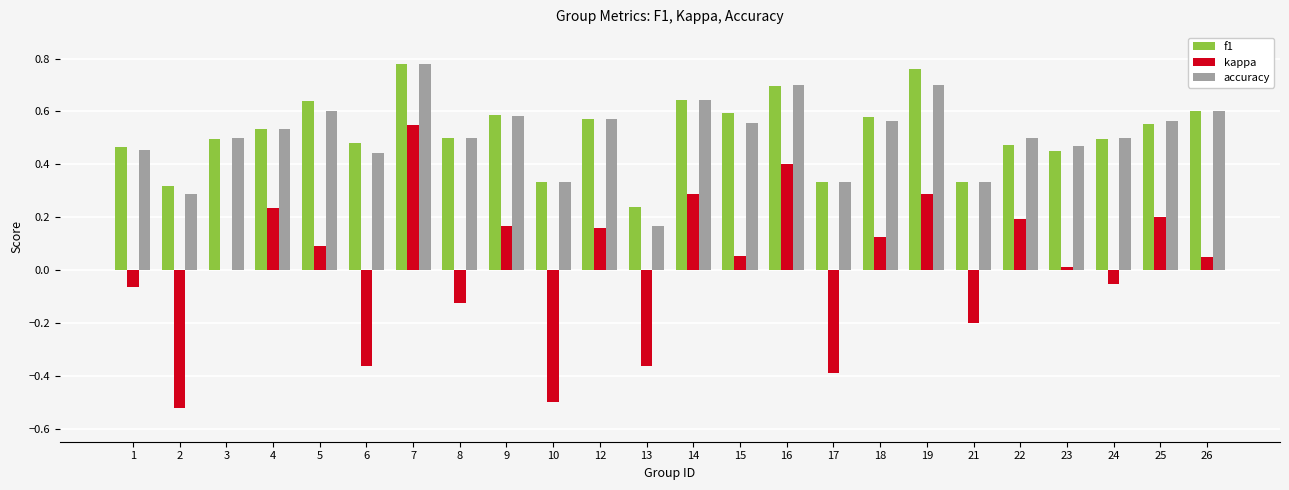

What is the sum of all f1 values?

12.4